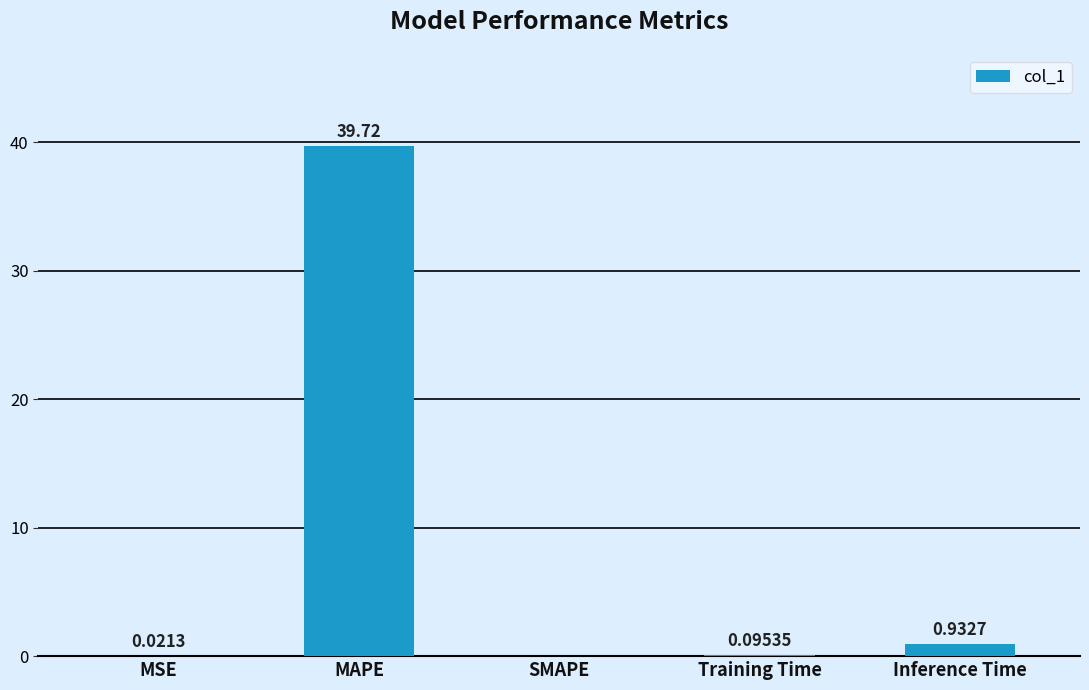

Count the number of values greater than 0.

4